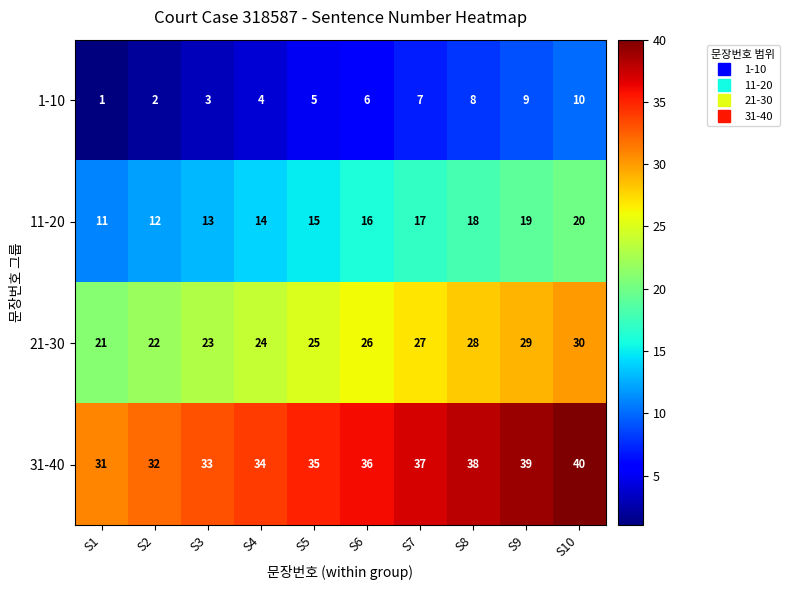

What is the difference between the highest and lowest values at S1?

30